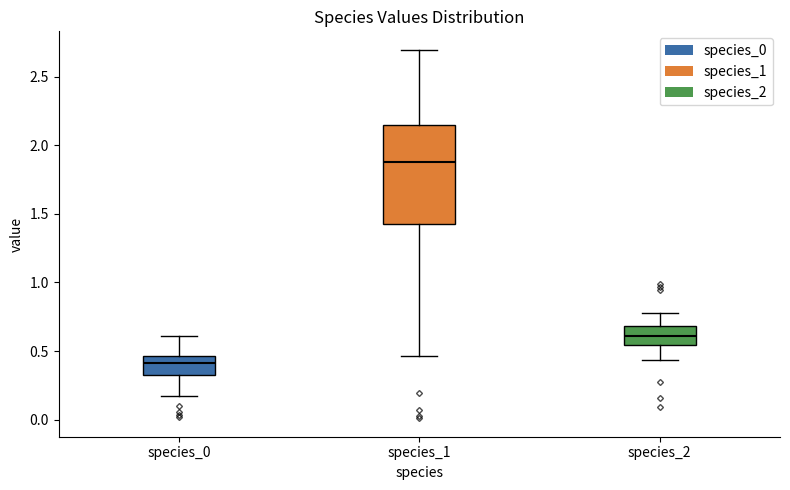

Where is the lower edge of the box for species_2 on the y-axis? The values are not printed on the chart, so give them approximately, as read against the axis.

0.55